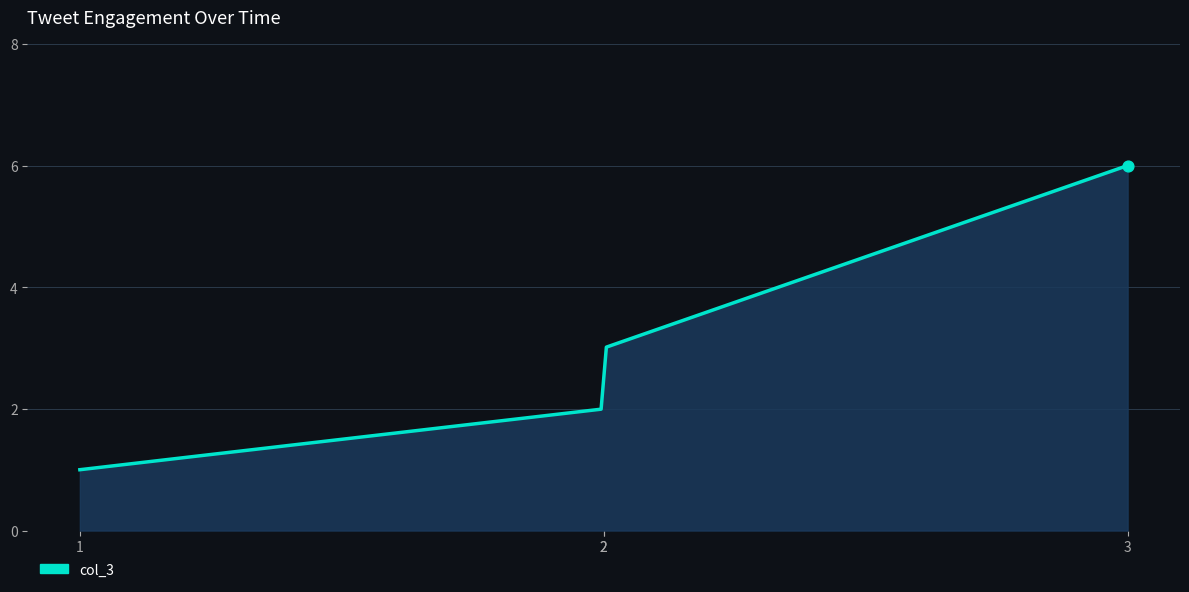

What is the smallest value displayed?

1.0